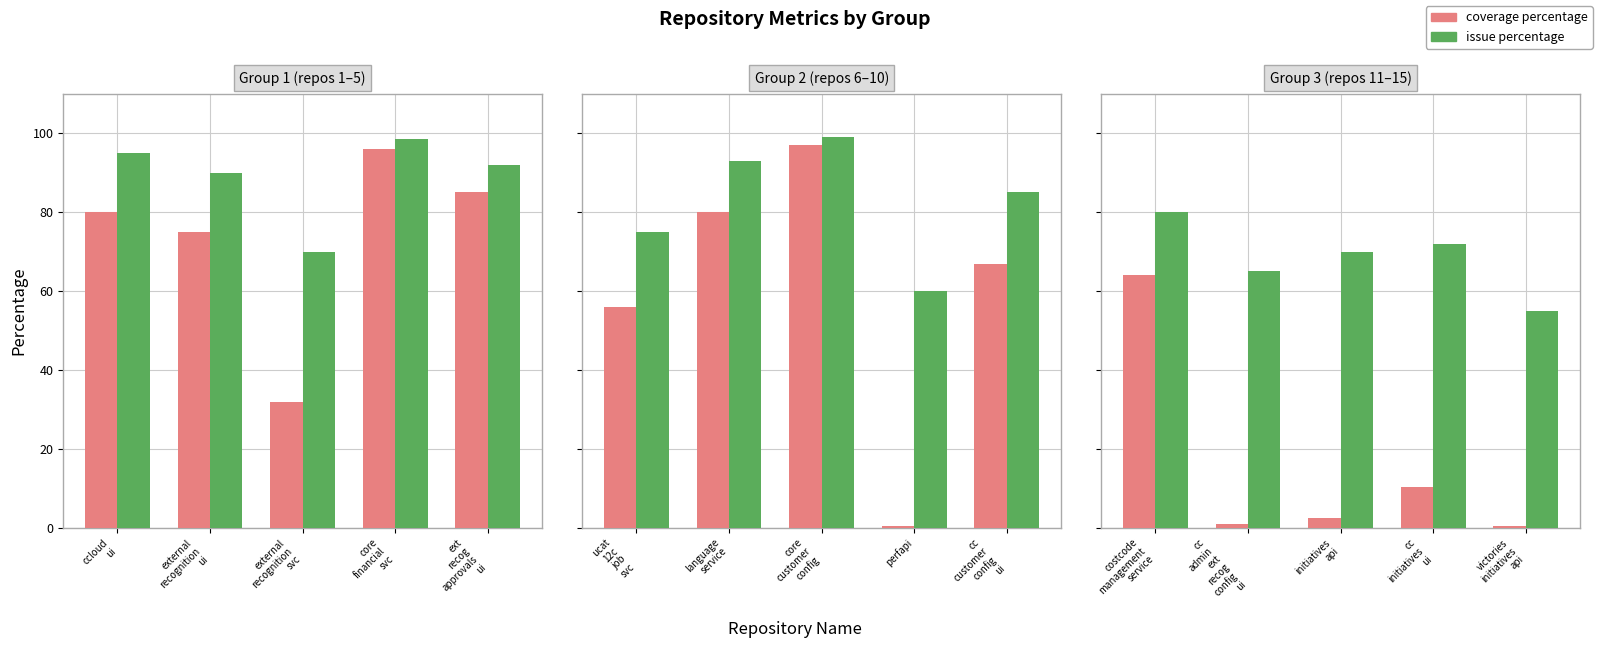

The issue percentage series shows 21.0 at initiatives api. True or false?

False